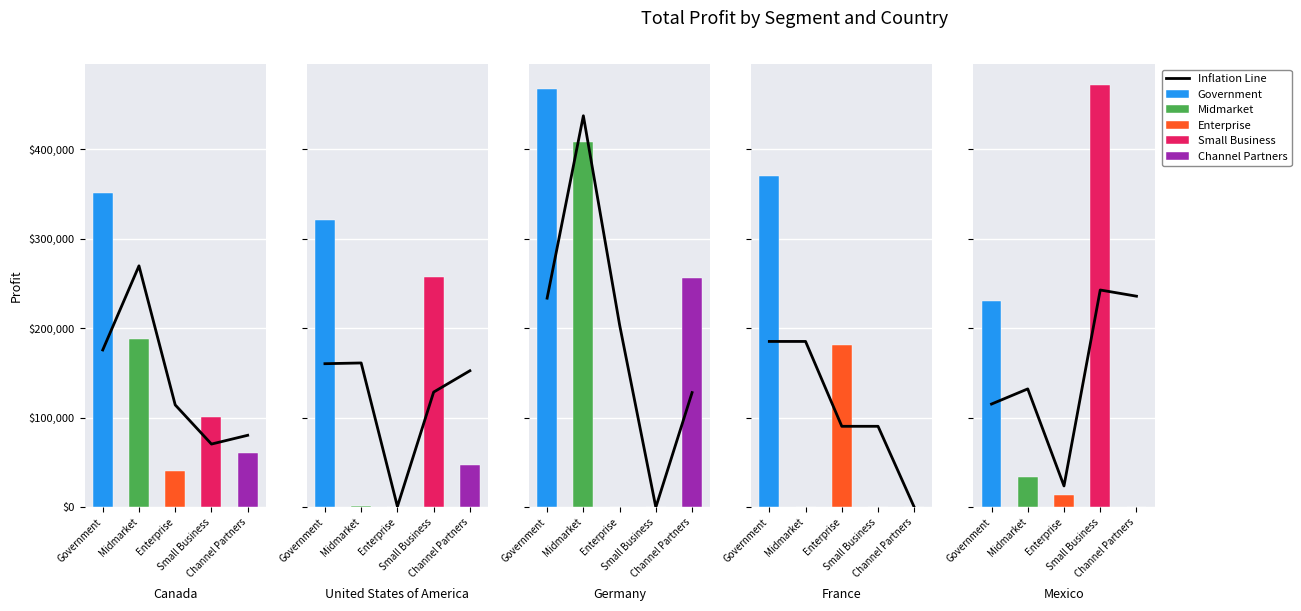

The value at Government is 47351.0. True or false?

False